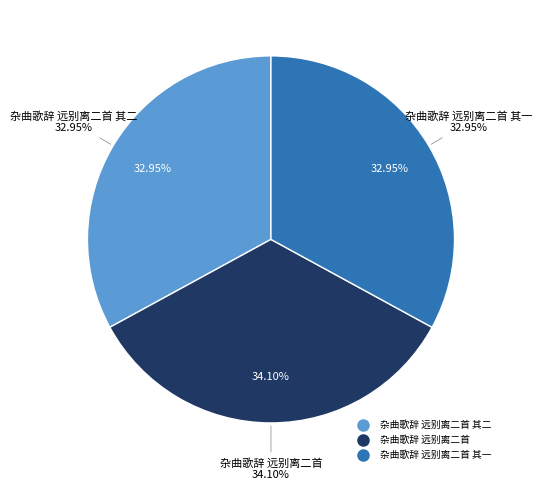

What percentage do 杂曲歌辞 远别离二首 and 杂曲歌辞 远别离二首 其二 together represent?

67.1%